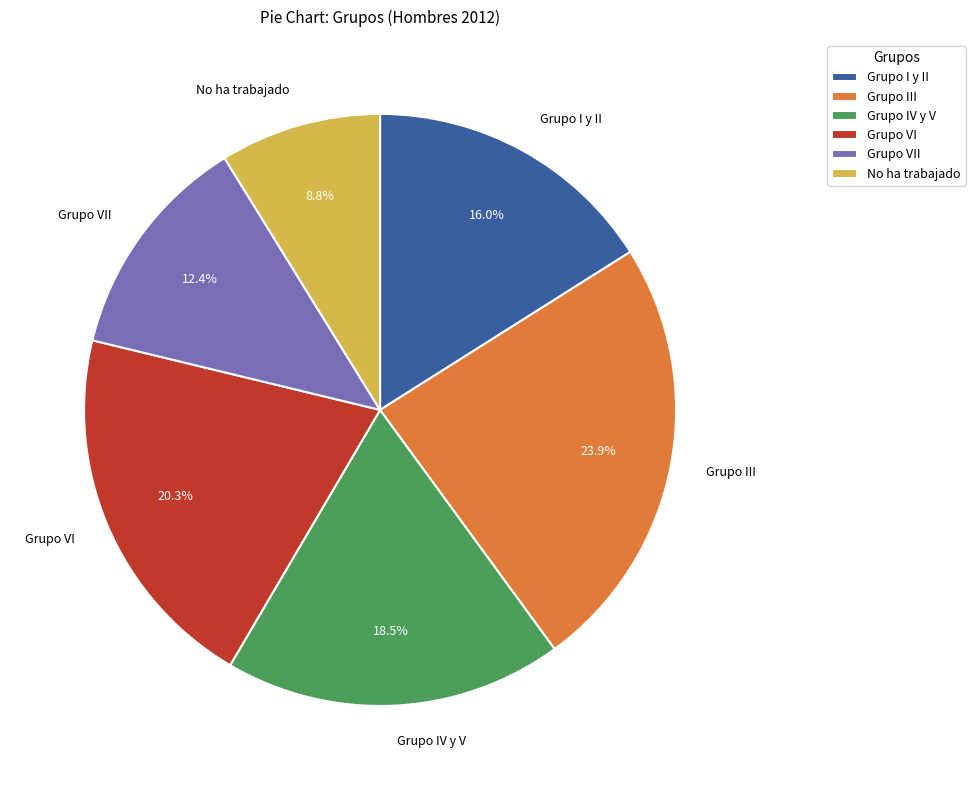

To the nearest percent, what percentage of the pie is Grupo I y II?

16%